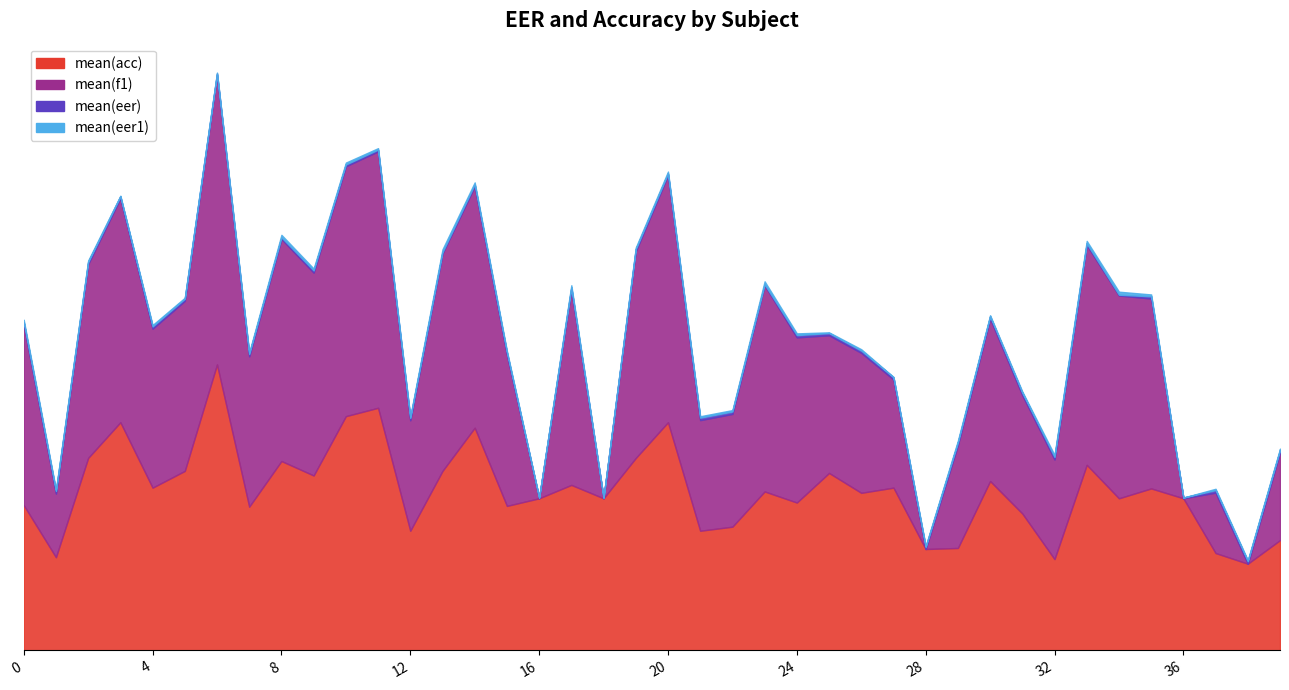

Which series has the widest spread of values?

mean(f1)